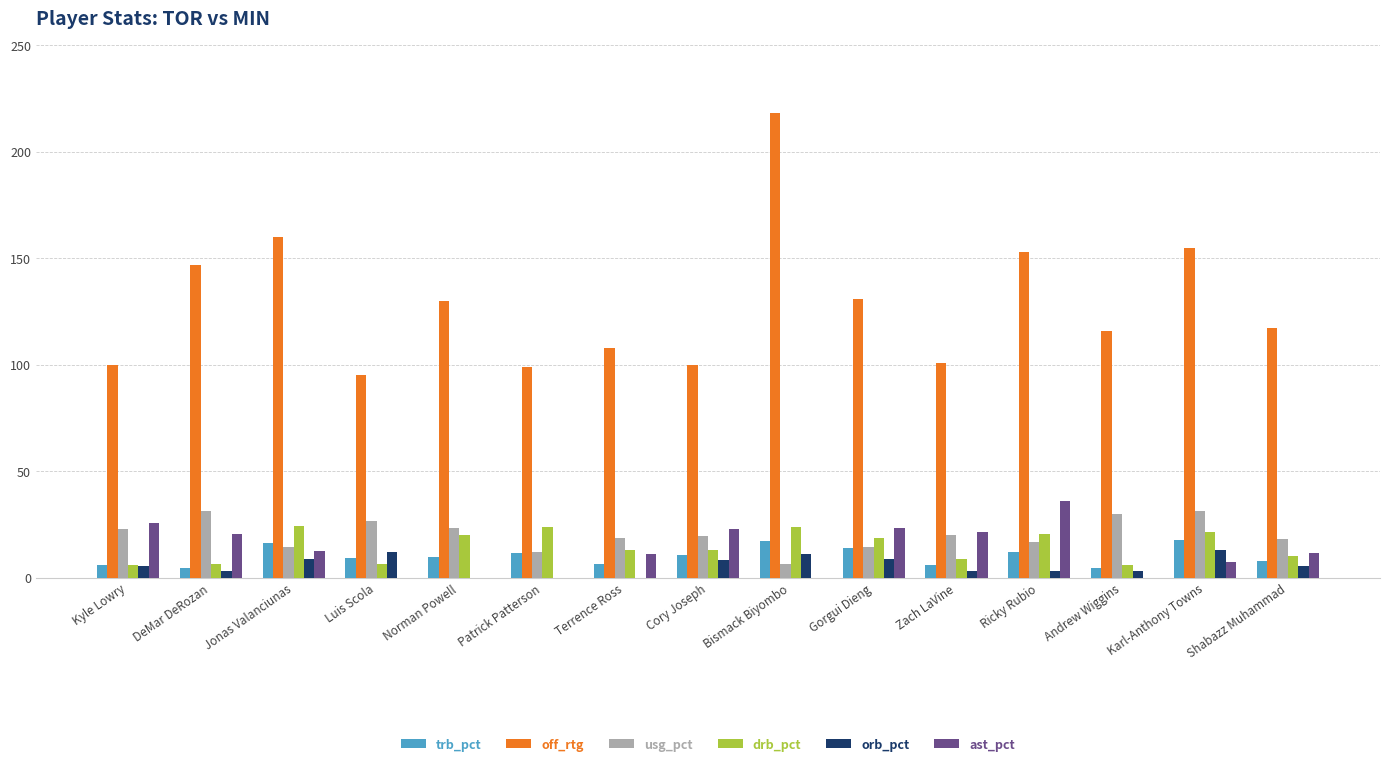

What is the sum of all drb_pct values?

222.6